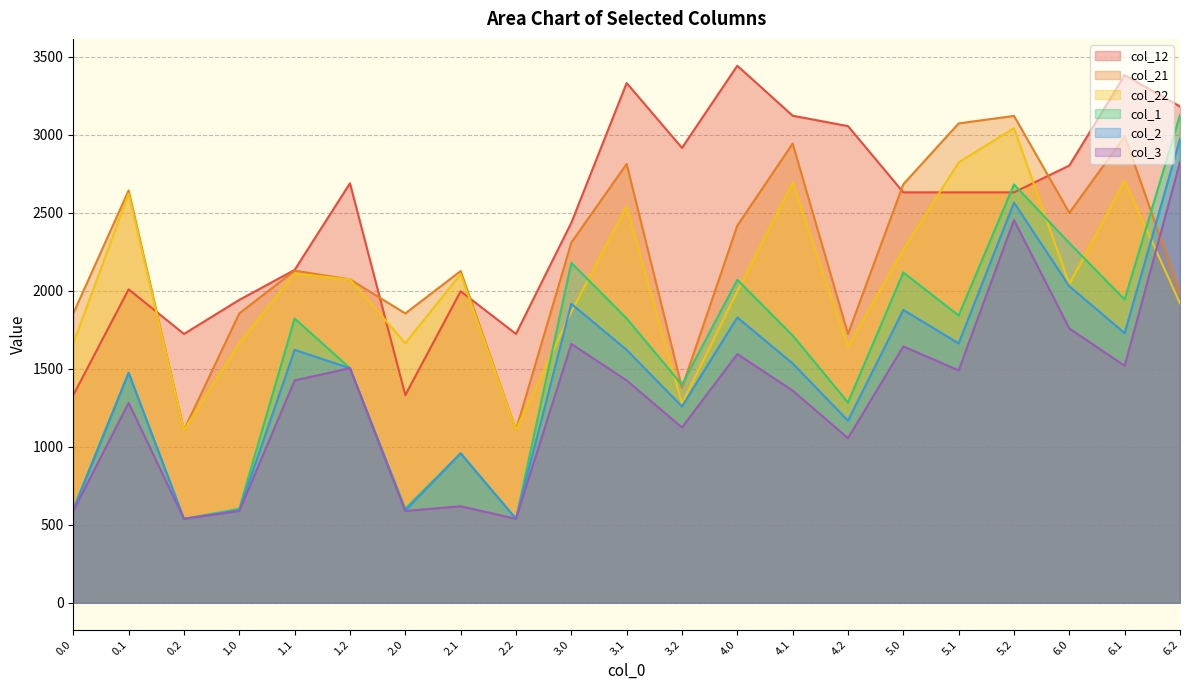

Which series has the largest total across all categories?

col_12